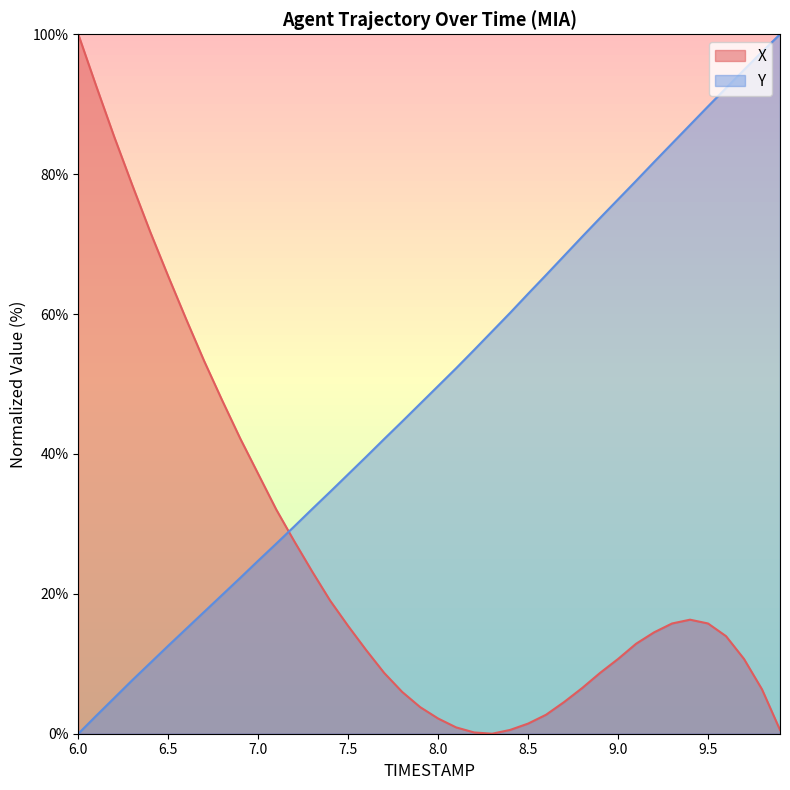

At which label does X first exceed 14?

6.0